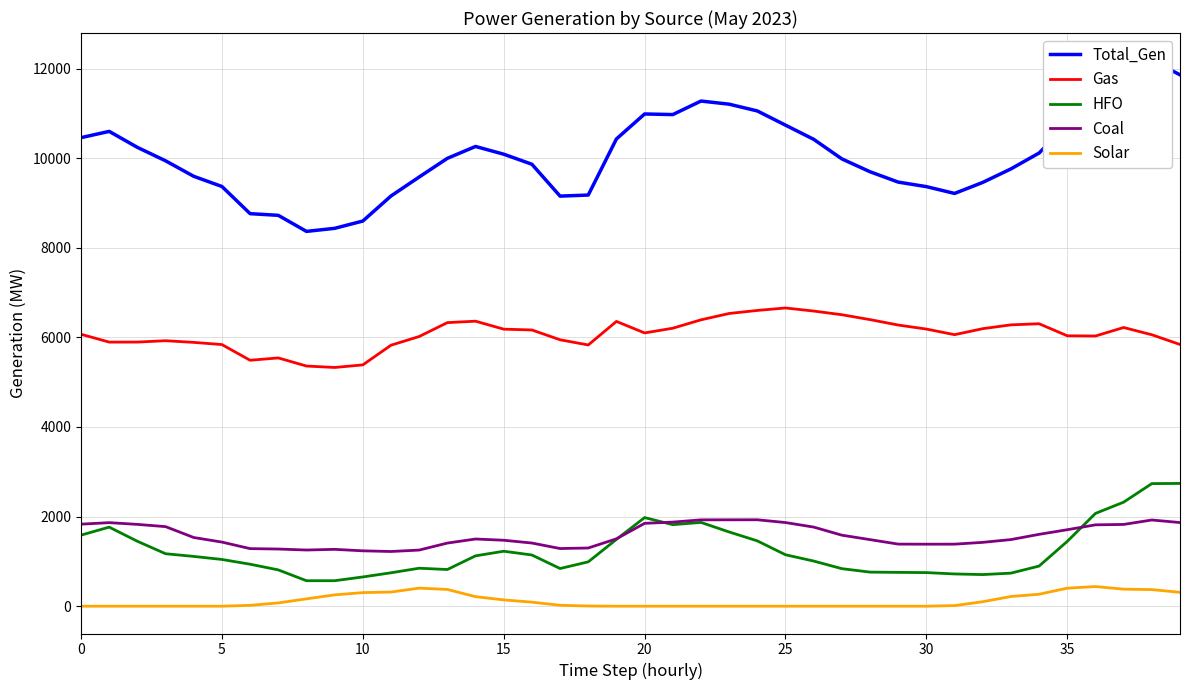

At which category is the sum across all series the highest?

38